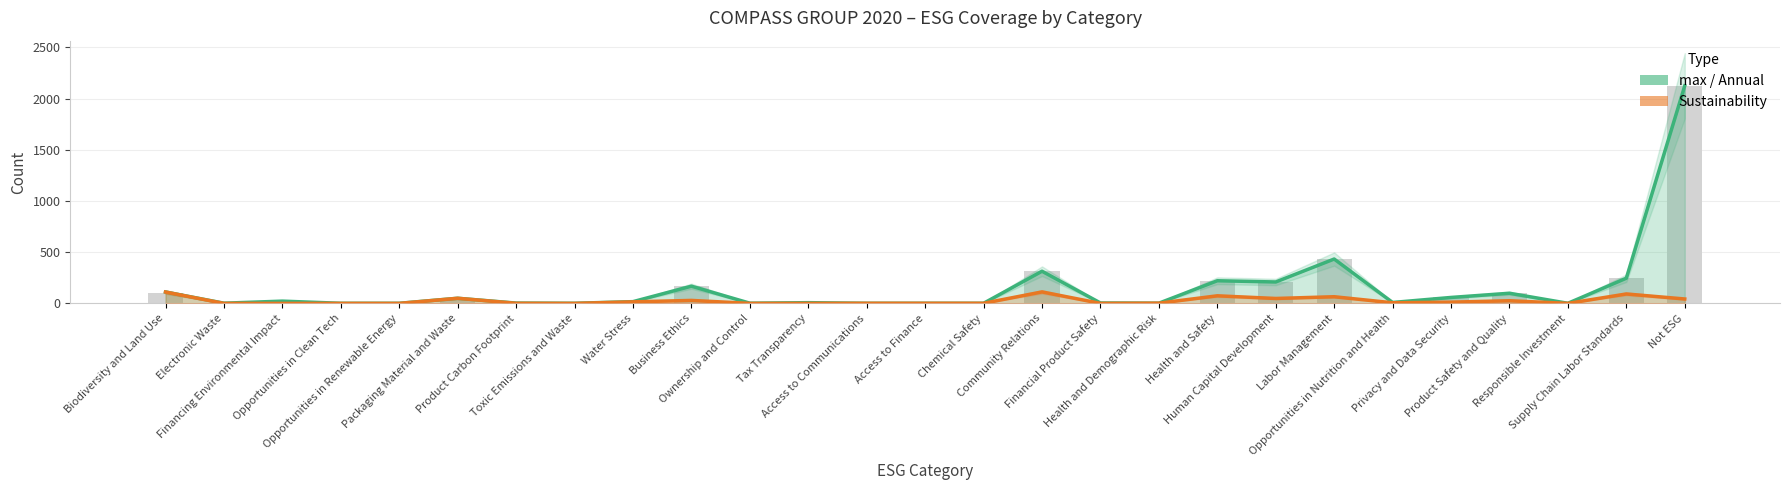

Reading left to right, what are all the values shown in this chart?

max trend: Biodiversity and Land Use=111	Electronic Waste=2	Financing Environmental Impact=22	Opportunities in Clean Tech=1	Opportunities in Renewable Energy=1	Packaging Material and Waste=50	Product Carbon Footprint=3	Toxic Emissions and Waste=1	Water Stress=17	Business Ethics=168	Ownership and Control=2	Tax Transparency=7	Access to Communications=1	Access to Finance=1	Chemical Safety=1	Community Relations=314	Financial Product Safety=4	Health and Demographic Risk=2	Health and Safety=221	Human Capital Development=209	Labor Management=433	Opportunities in Nutrition and Health=9	Privacy and Data Security=58	Product Safety and Quality=99	Responsible Investment=1	Supply Chain Labor Standards=246	Not ESG=2124
Sustainability trend: Biodiversity and Land Use=111	Electronic Waste=0	Financing Environmental Impact=0	Opportunities in Clean Tech=0	Opportunities in Renewable Energy=0	Packaging Material and Waste=50	Product Carbon Footprint=1	Toxic Emissions and Waste=0	Water Stress=15	Business Ethics=29	Ownership and Control=0	Tax Transparency=0	Access to Communications=1	Access to Finance=1	Chemical Safety=1	Community Relations=112	Financial Product Safety=0	Health and Demographic Risk=2	Health and Safety=74	Human Capital Development=48	Labor Management=65	Opportunities in Nutrition and Health=6	Privacy and Data Security=12	Product Safety and Quality=26	Responsible Investment=0	Supply Chain Labor Standards=92	Not ESG=43